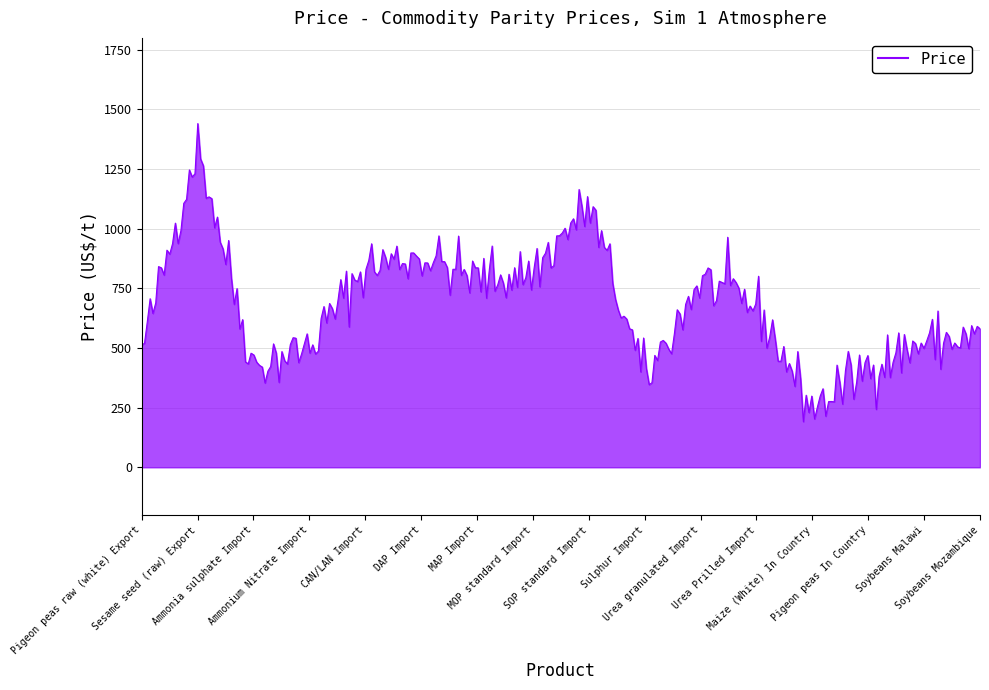

What is the difference between the maximum and minimum values?

1249.5